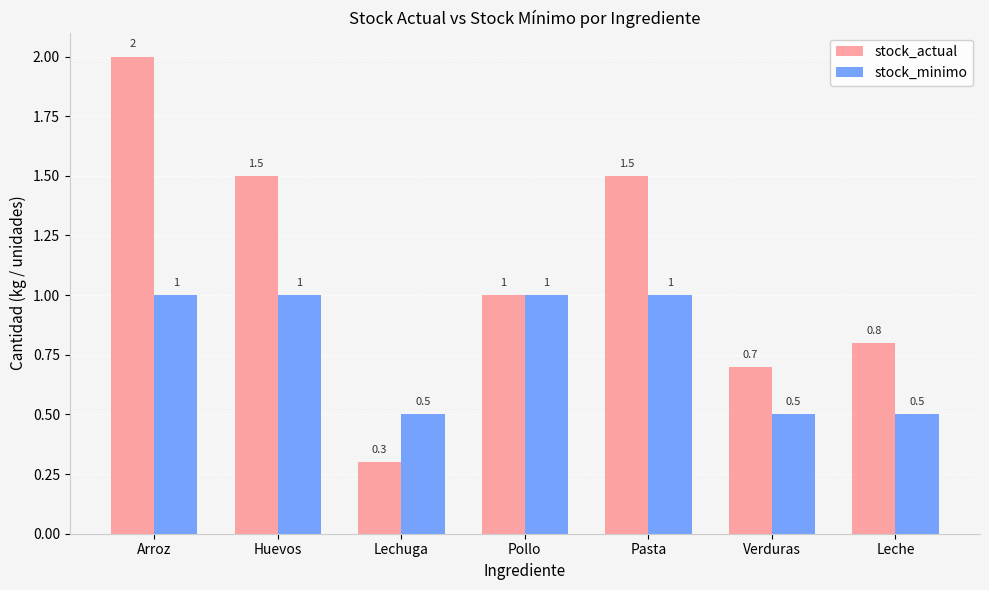

What is the lowest value of the stock_actual series?

0.3